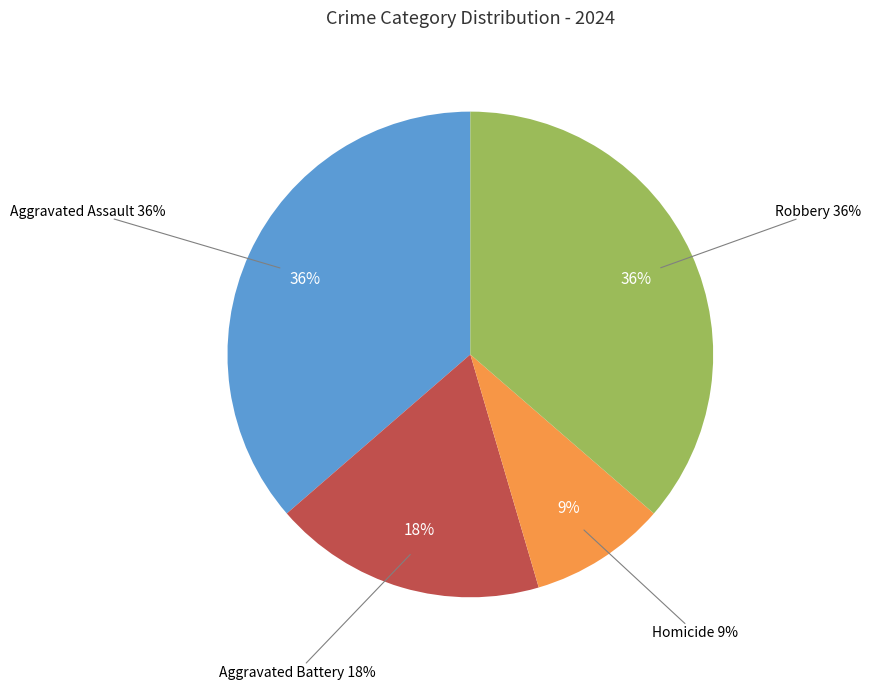

To the nearest percent, what is the difference between the largest and smallest slice percentages?

27%